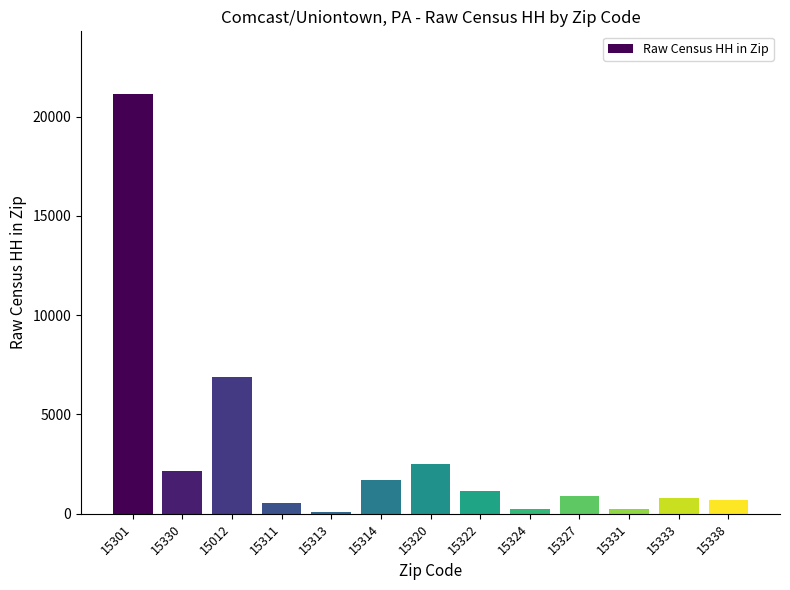

What is the difference between the values at 15311 and 15330?

1590